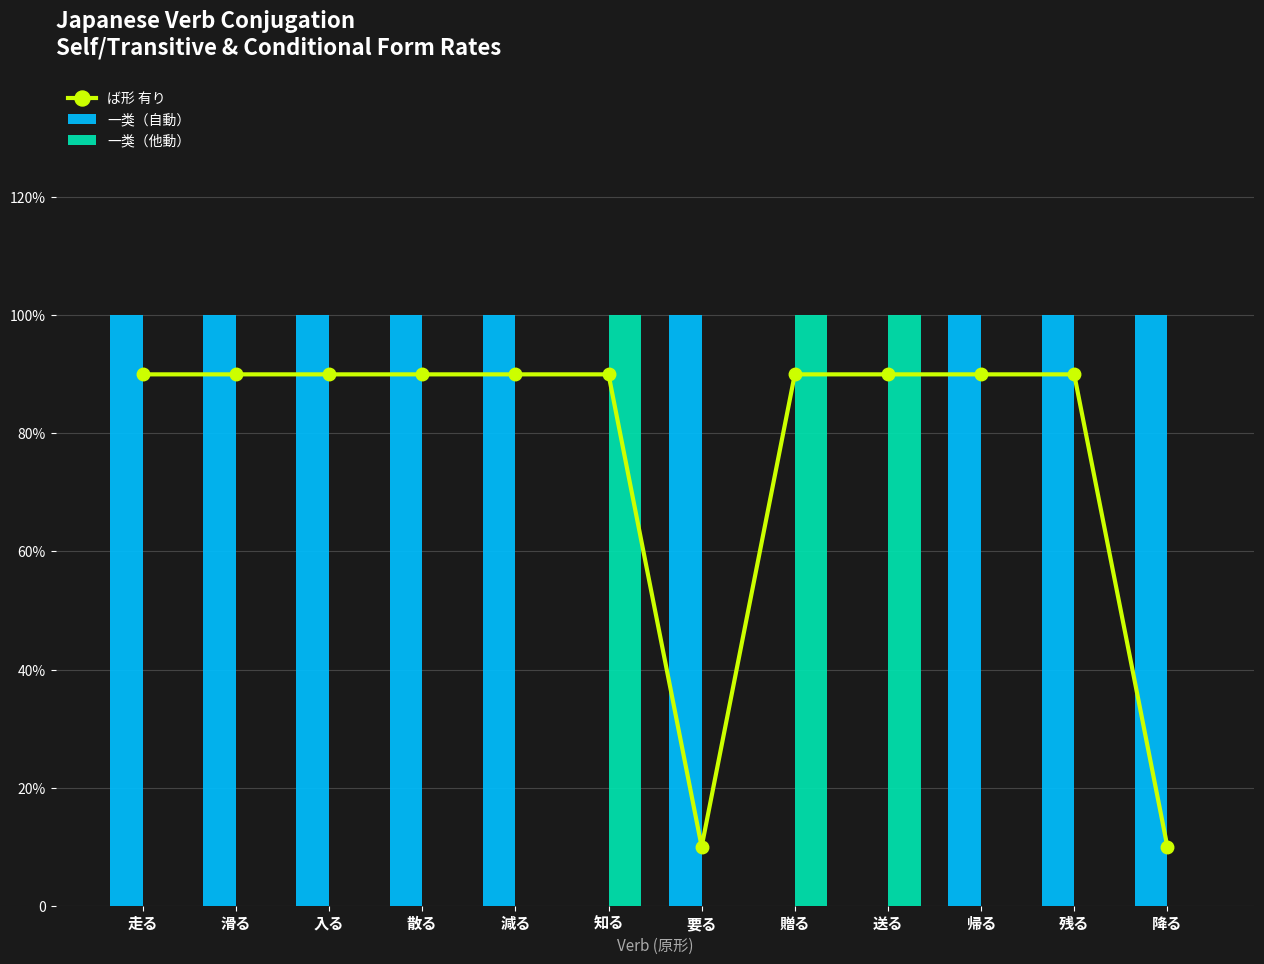

The value of 一类（他動） at 入る is -64. True or false?

False